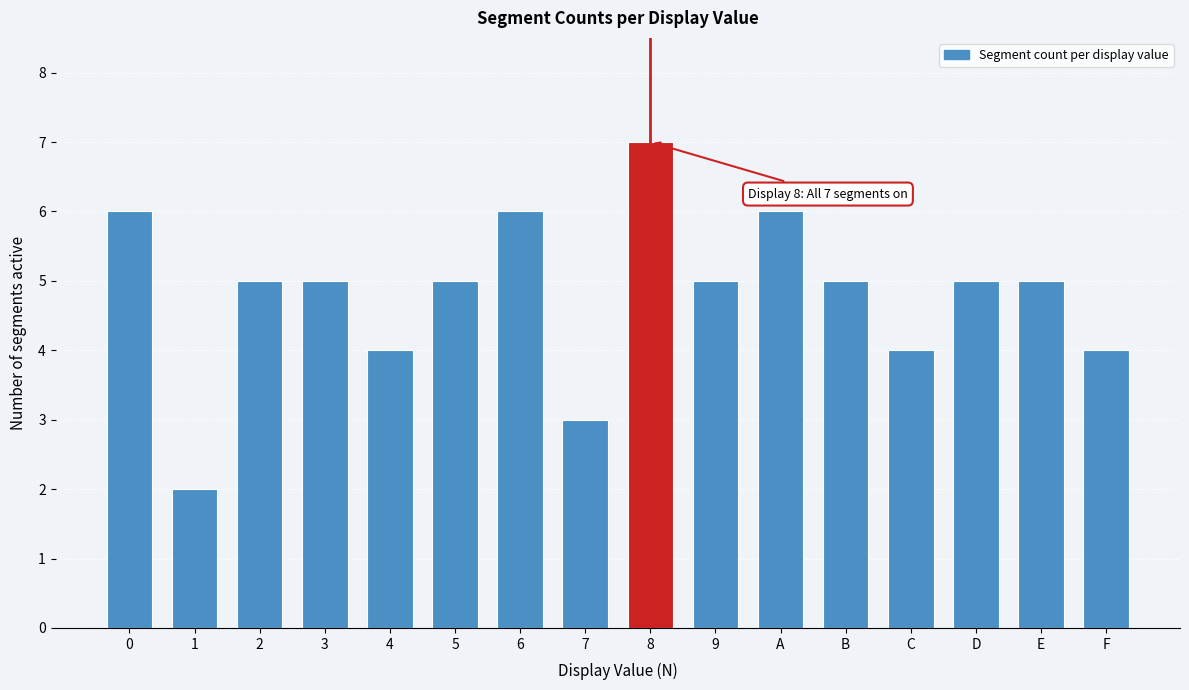

Reading left to right, list all the values displayed in this chart.

0=6	1=2	2=5	3=5	4=4	5=5	6=6	7=3	8=7	9=5	A=6	B=5	C=4	D=5	E=5	F=4